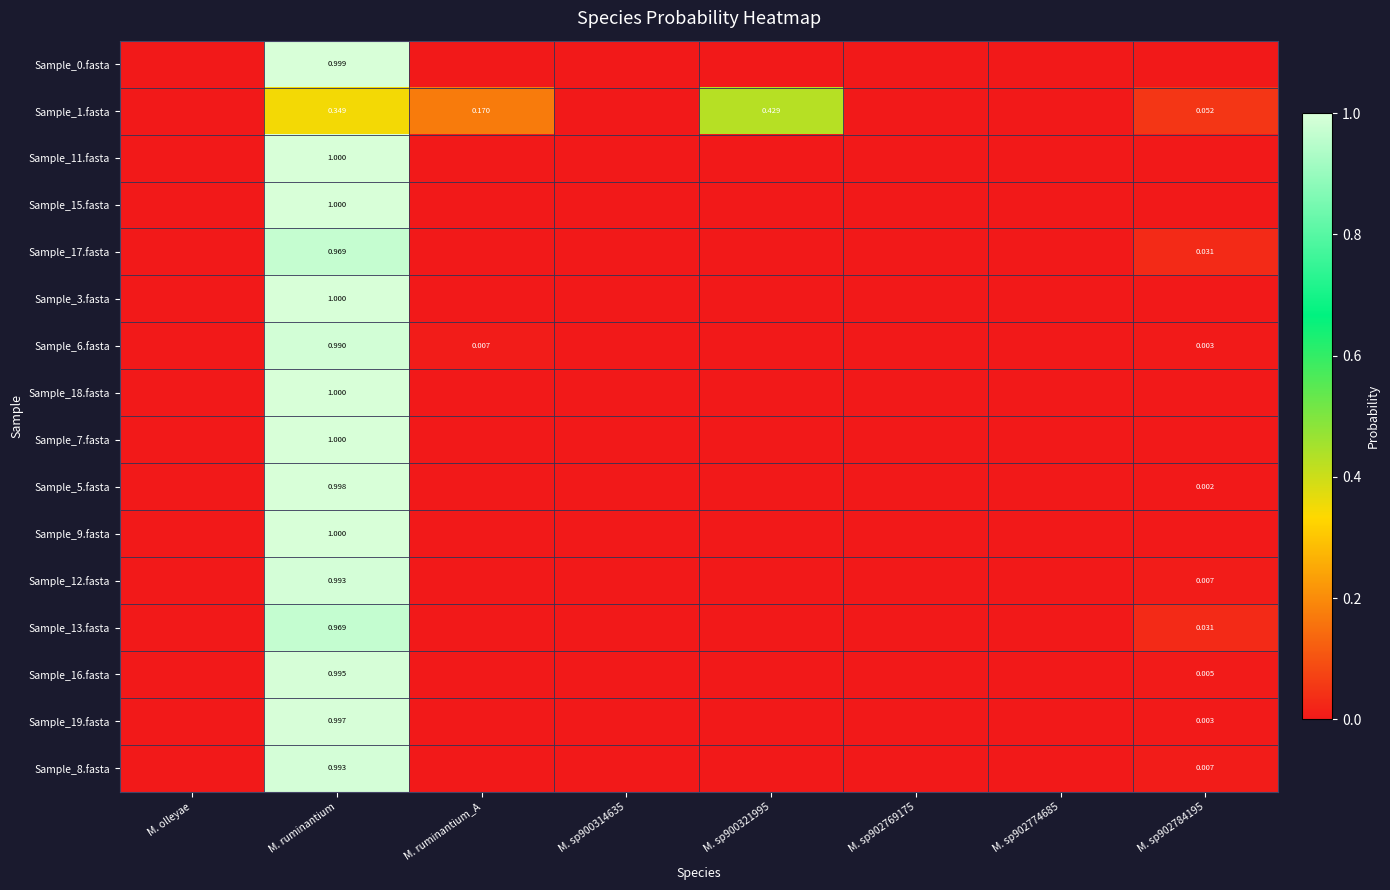

Which category has the highest value in the Sample_15.fasta series?

M. ruminantium